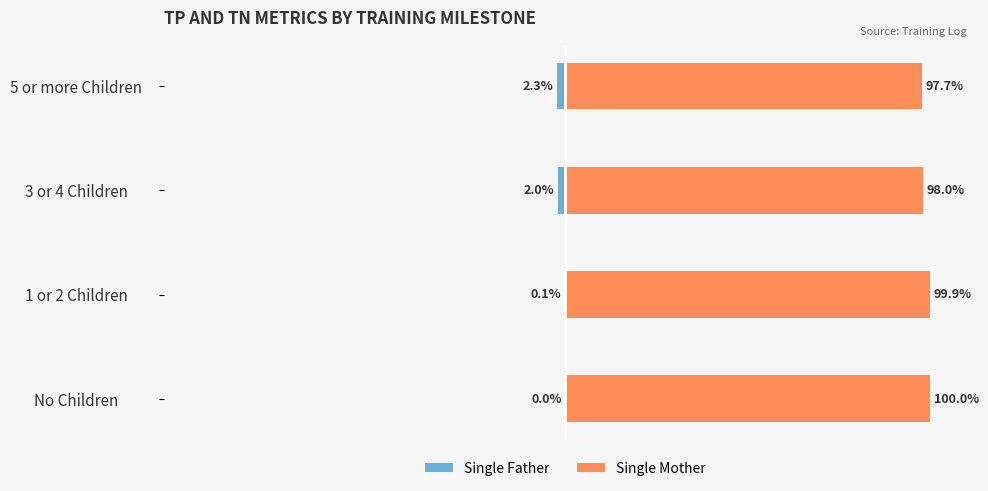

Rank the series by their average value, from lowest to highest.

Single Father, Single Mother